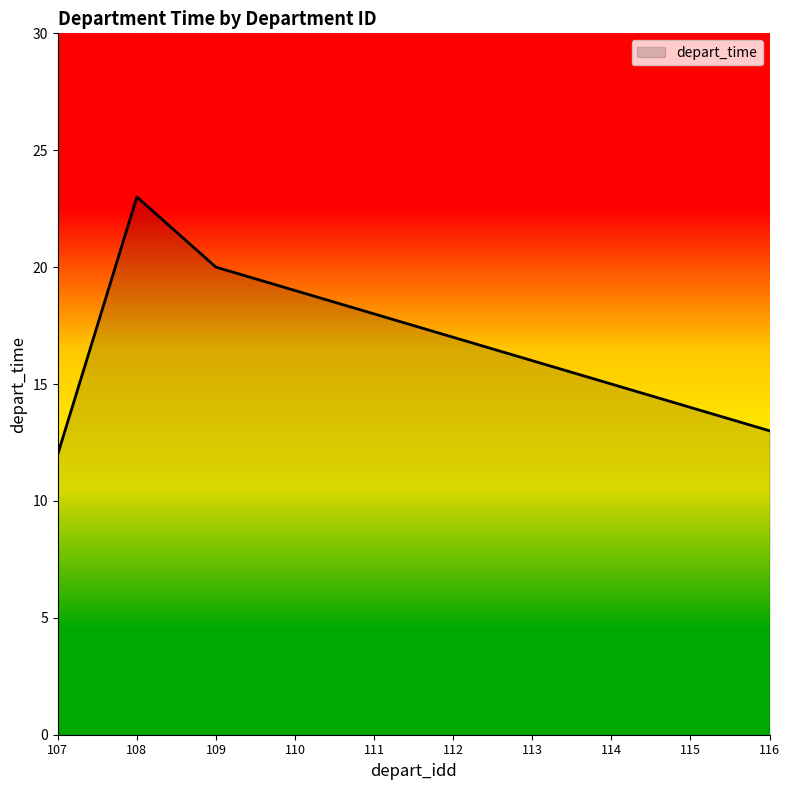

Read the value at 115, to the nearest 10.

10